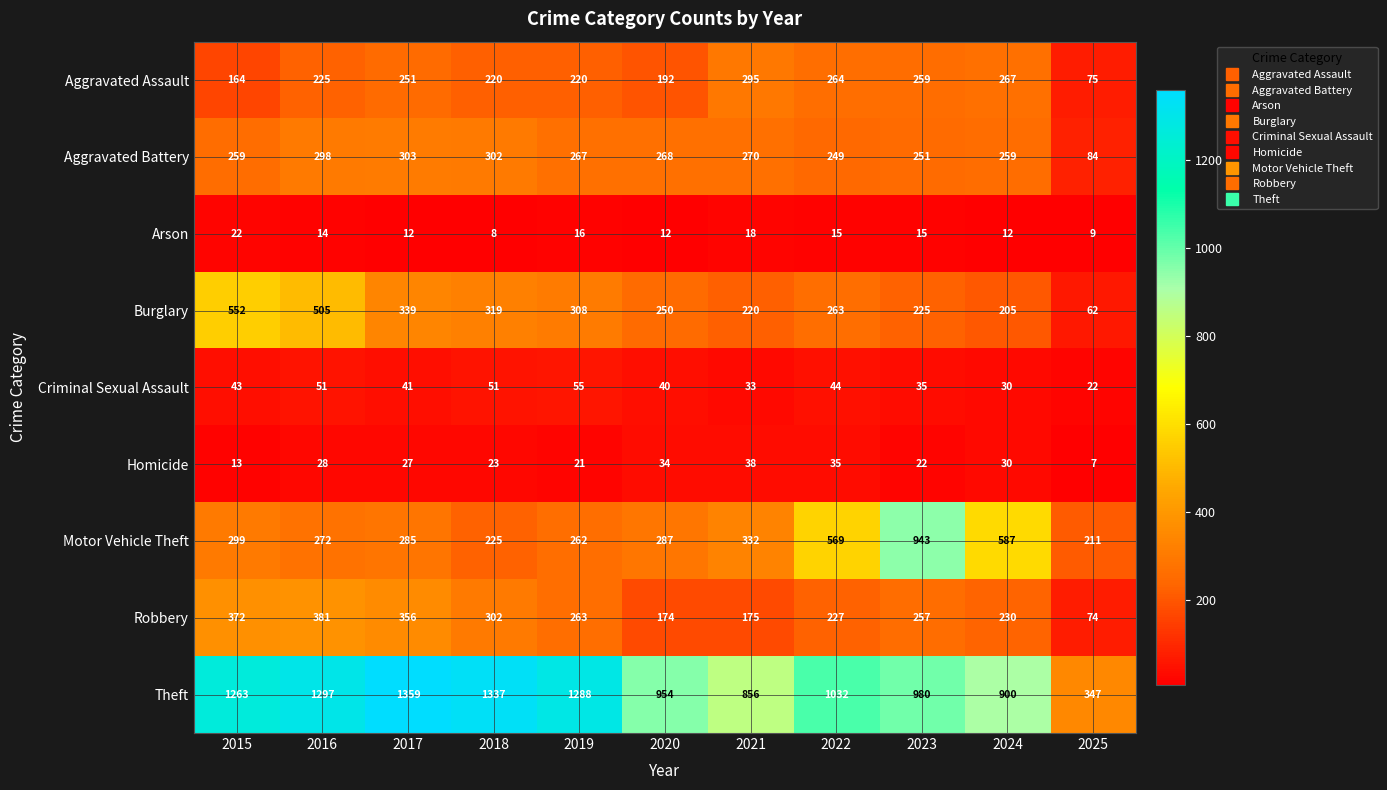

What is the total value across all series at 2015?

2987